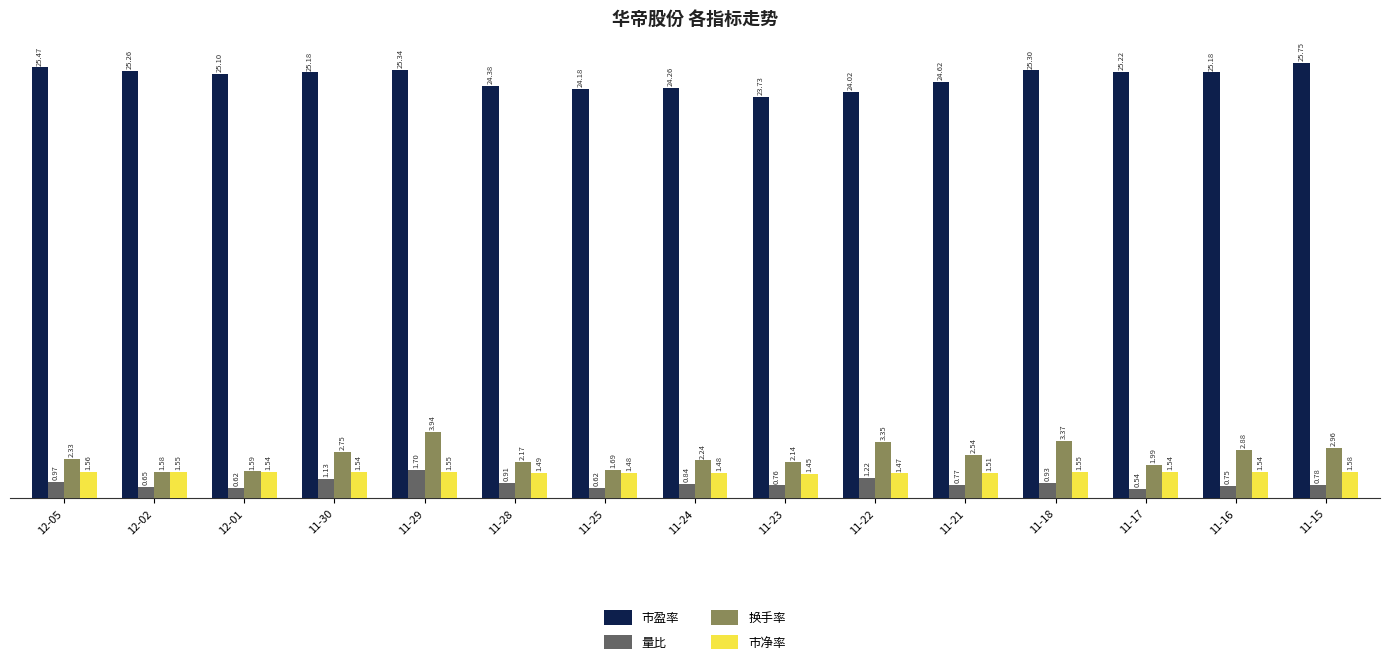

What is the label of the 10th bar from the right?

11-28